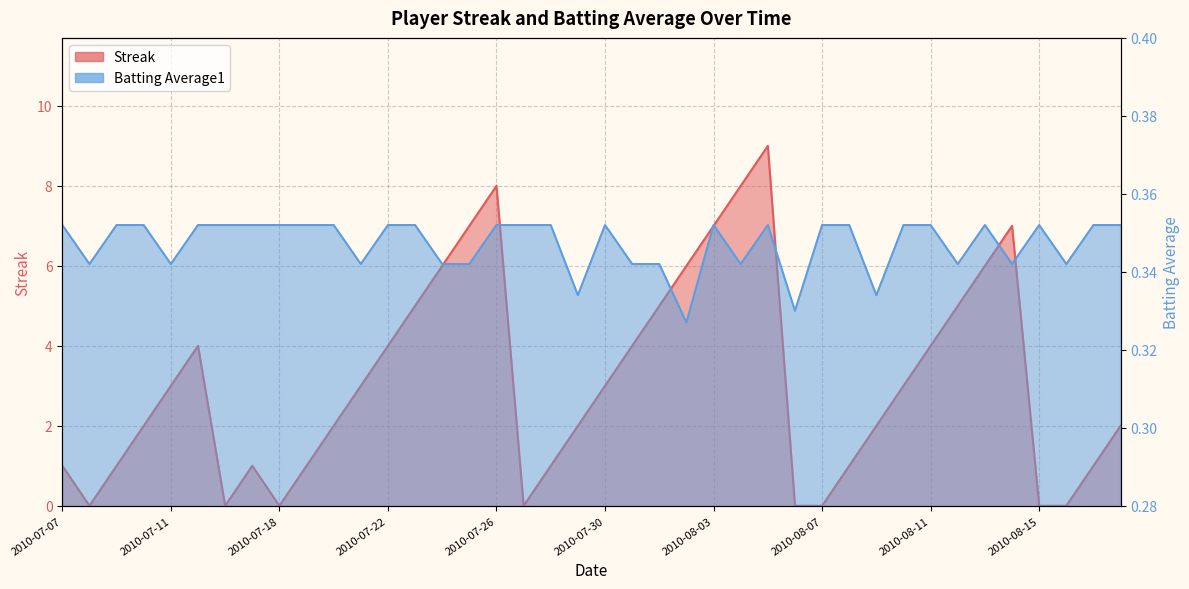

What is the value of the Batting Average1 point at the 11th from the left?

0.4